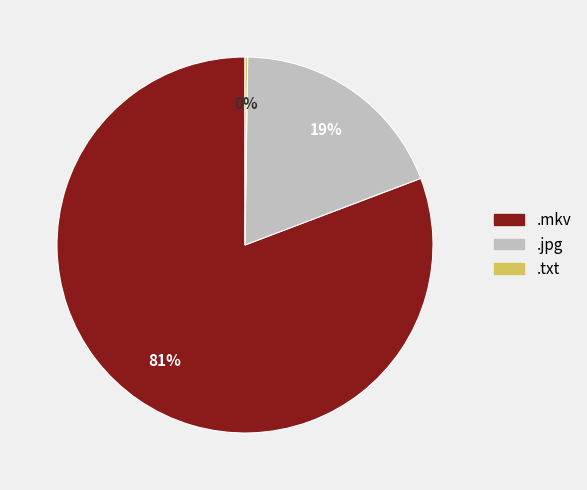

To the nearest percent, what is the difference between the .jpg and .mkv slice percentages?

62%